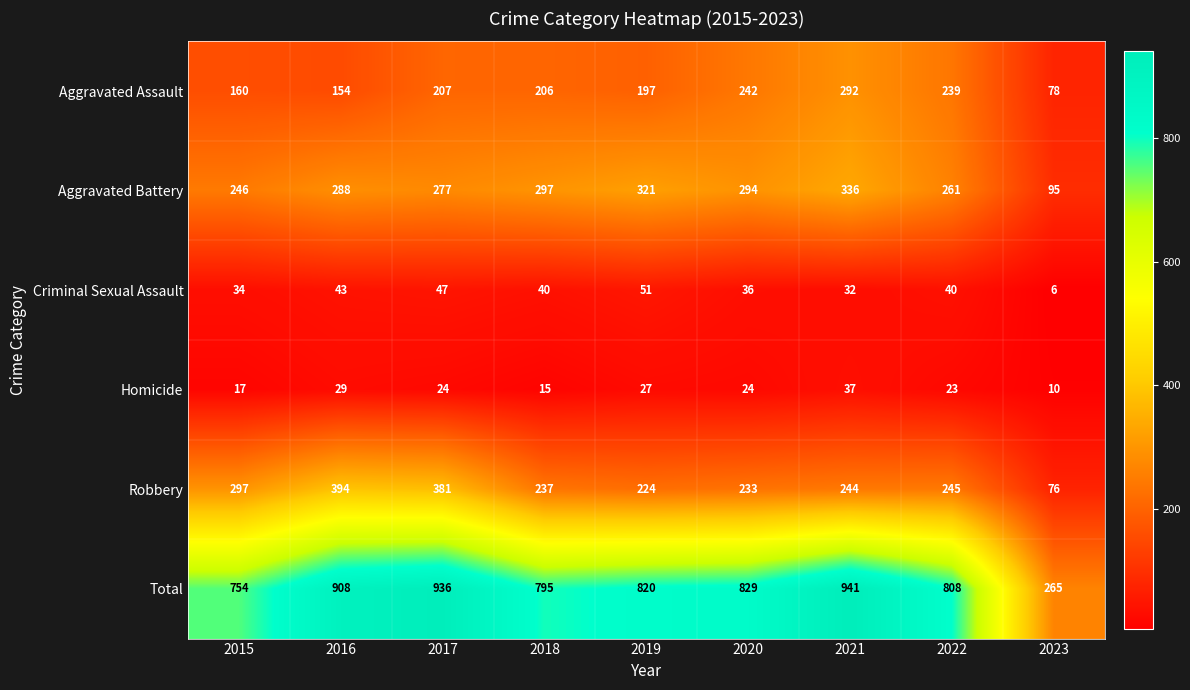

How many series are shown in this chart?

6